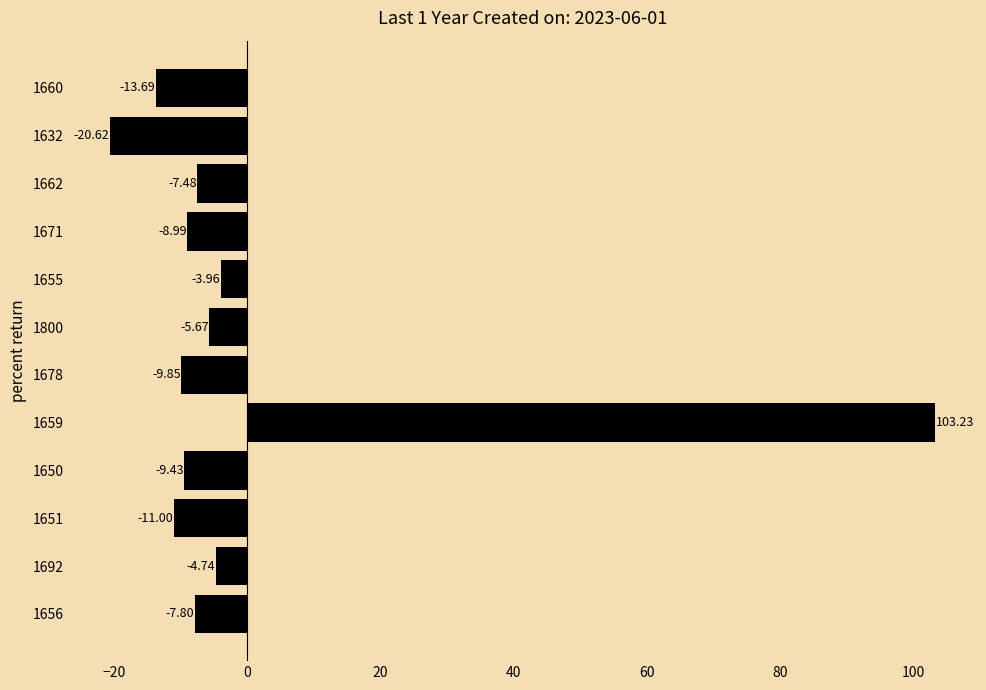

What is the difference between the maximum and minimum values?

123.9